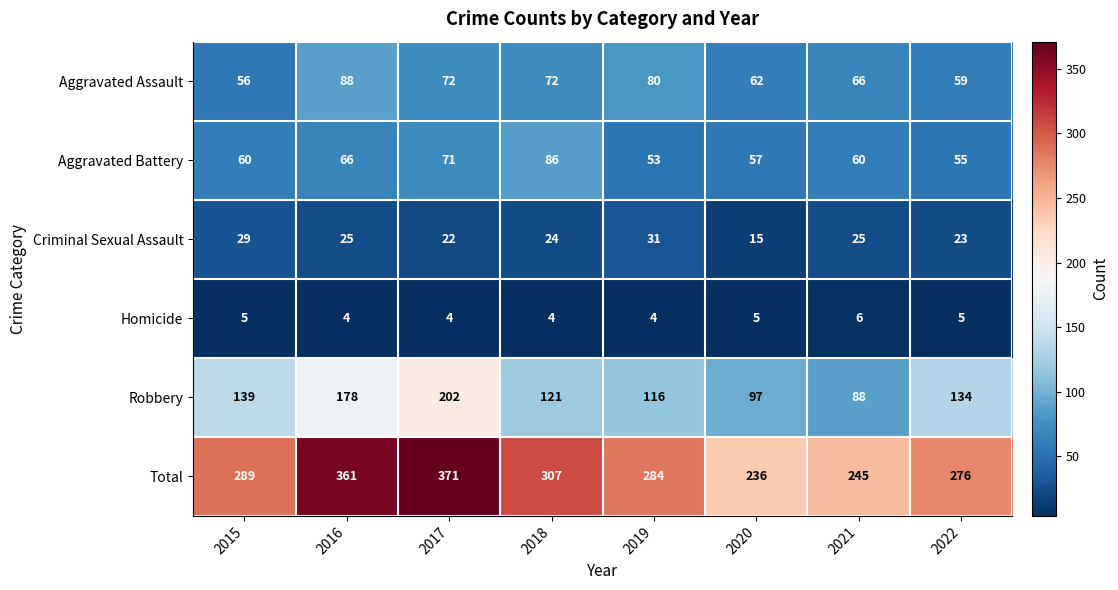

Which series changed the most between 2016 and 2021?

Total